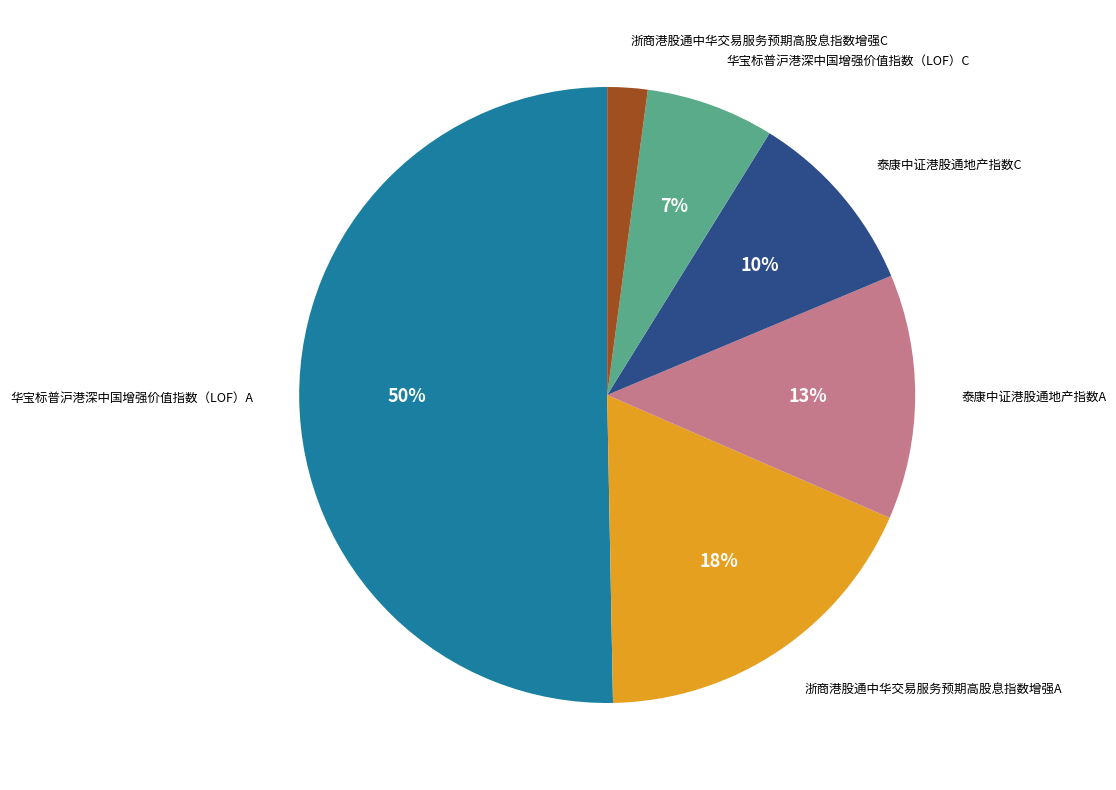

To the nearest percent, what percentage of the pie is 华宝标普沪港深中国增强价值指数（LOF）C?

7%